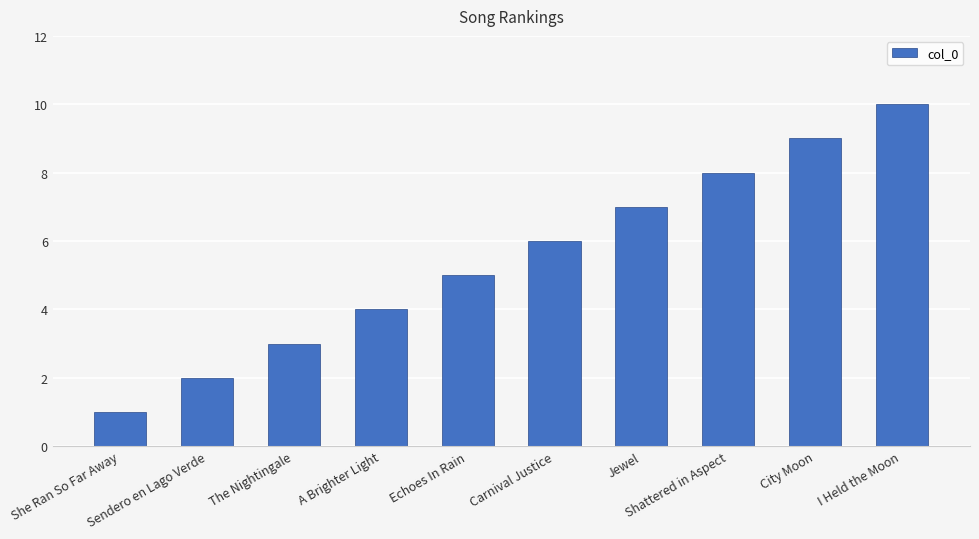

Between She Ran So Far Away and Carnival Justice, which is larger?

Carnival Justice